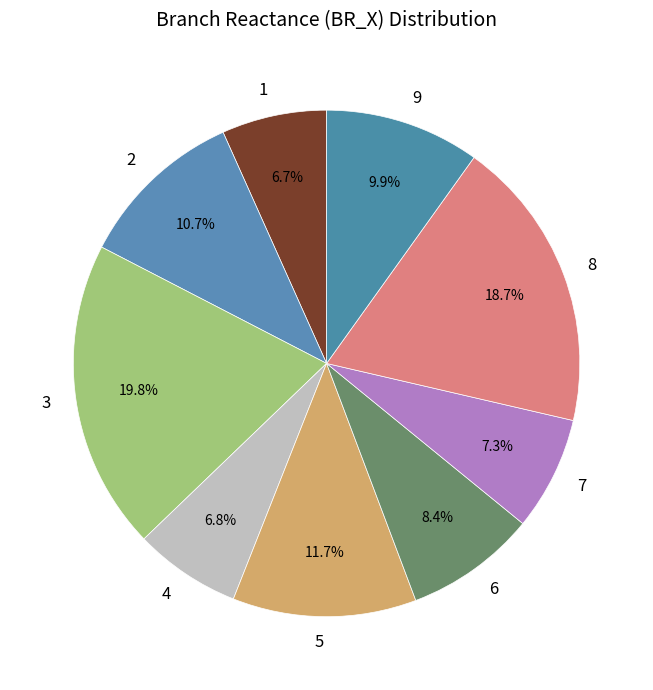

How many segments does this pie chart have?

9